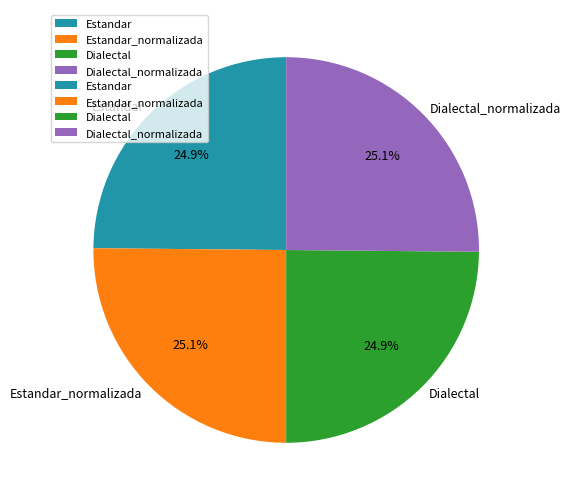

What portion of the pie excludes Estandar_normalizada?

74.9%